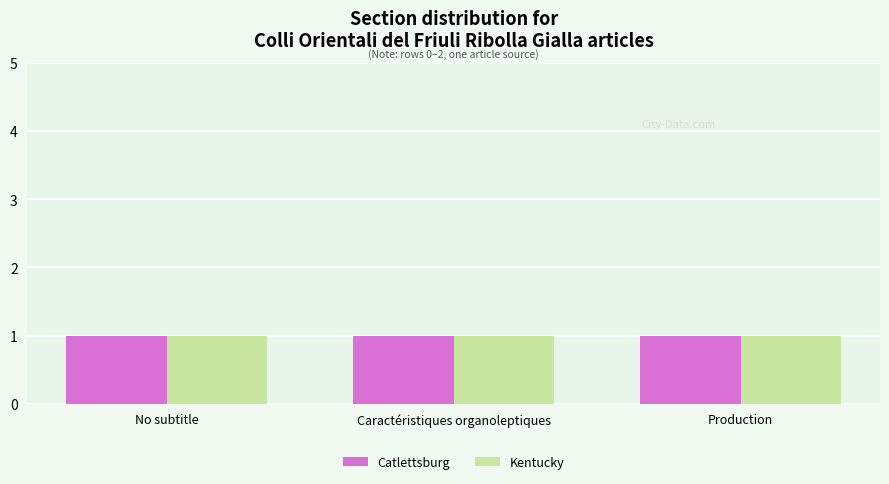

Which series has the largest range (max minus min)?

Catlettsburg